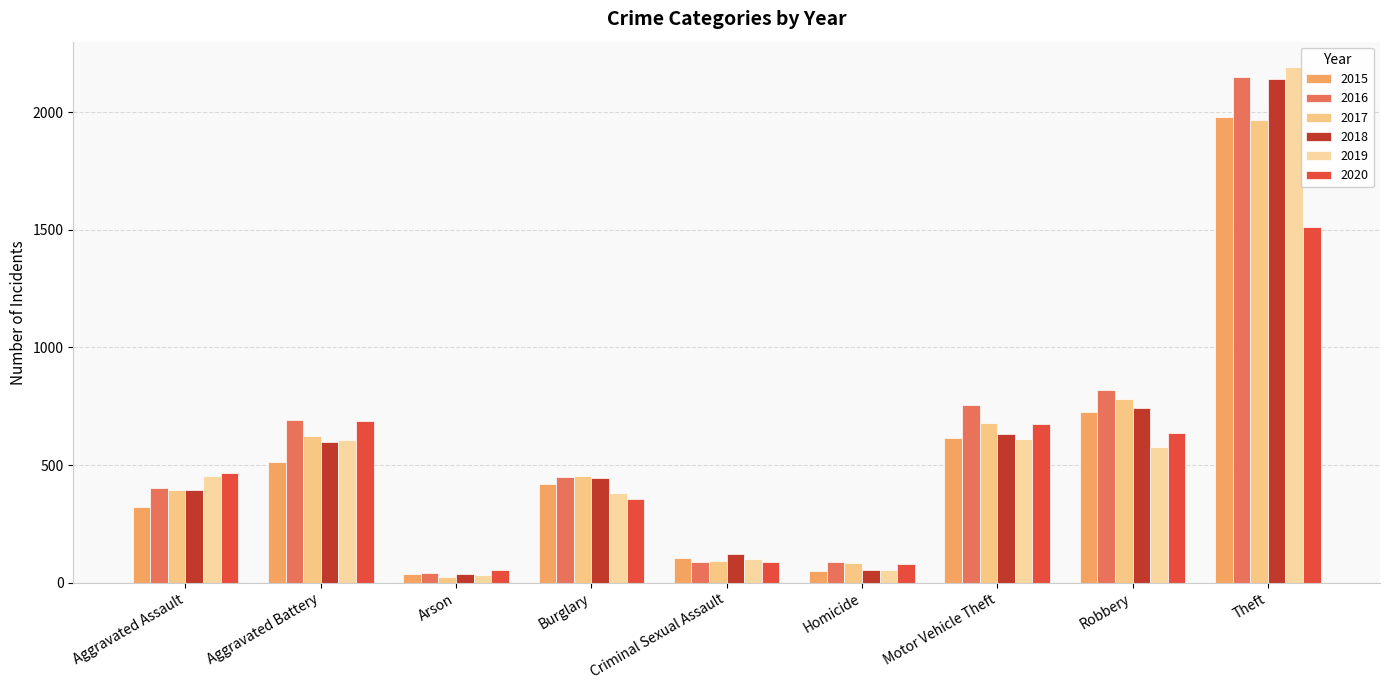

How many groups of bars are there?

9